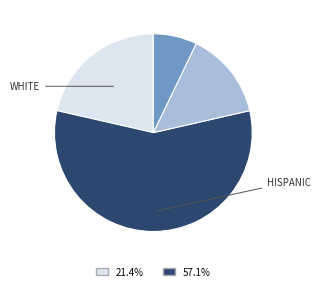

Does any single category account for the majority?

Yes